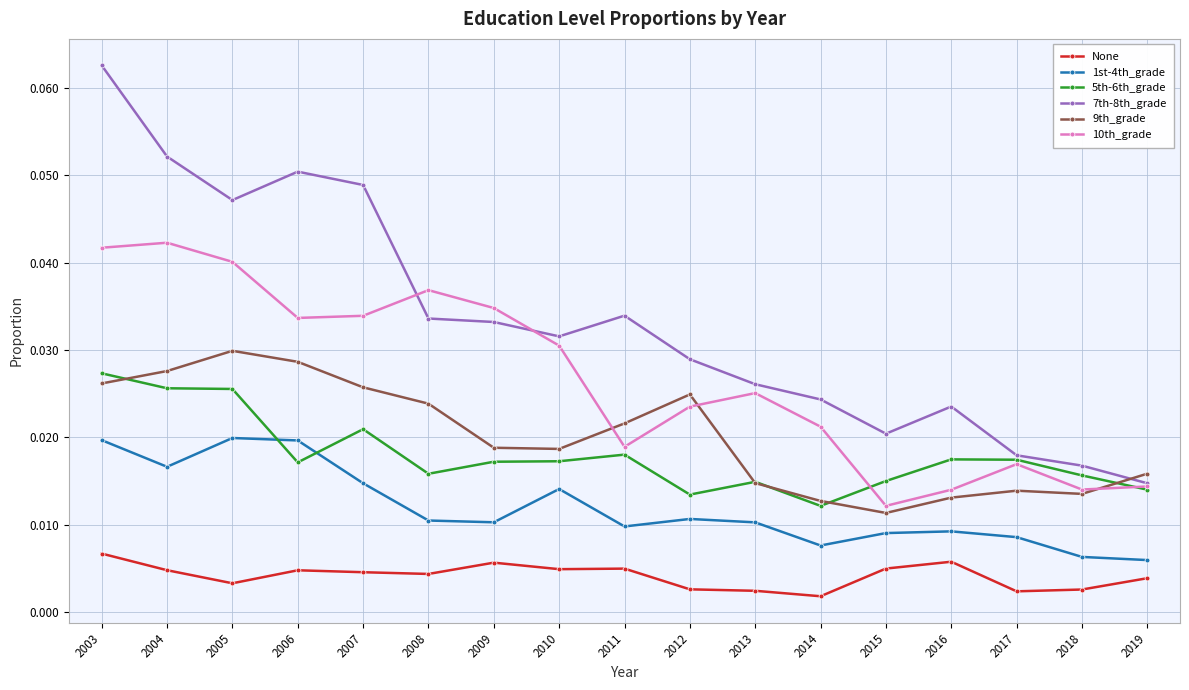

How many interior local peaks does the 1st-4th_grade series have?

4